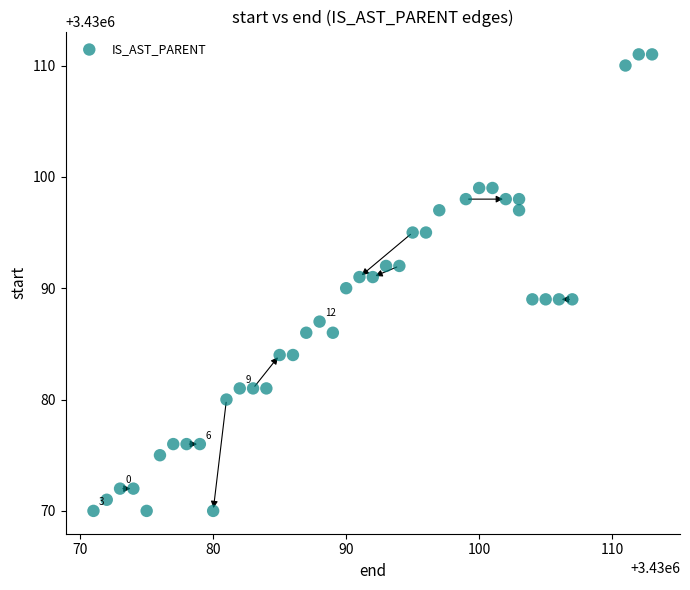

What is the range of X values (max minus min)?

42